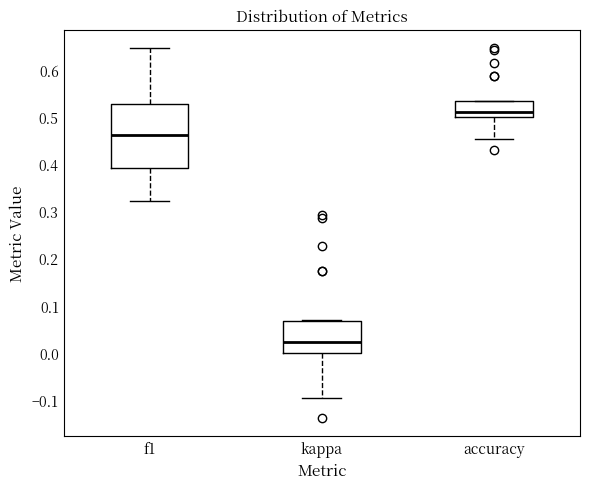

Reading left to right, transcribe this box plot: for each box, give where its median line is, the range the box spans, and where its two whiskers end, as read against the y-axis. The values are not printed on the chart, so give them approximately, as read against the axis.

f1: median 0.46, box 0.39 to 0.53, whiskers 0.32 to 0.65
kappa: median 0.02, box 0.00 to 0.07, whiskers -0.10 to 0.07 (just above the box's upper edge)
accuracy: median 0.51, box 0.50 to 0.53, whiskers 0.45 to 0.53